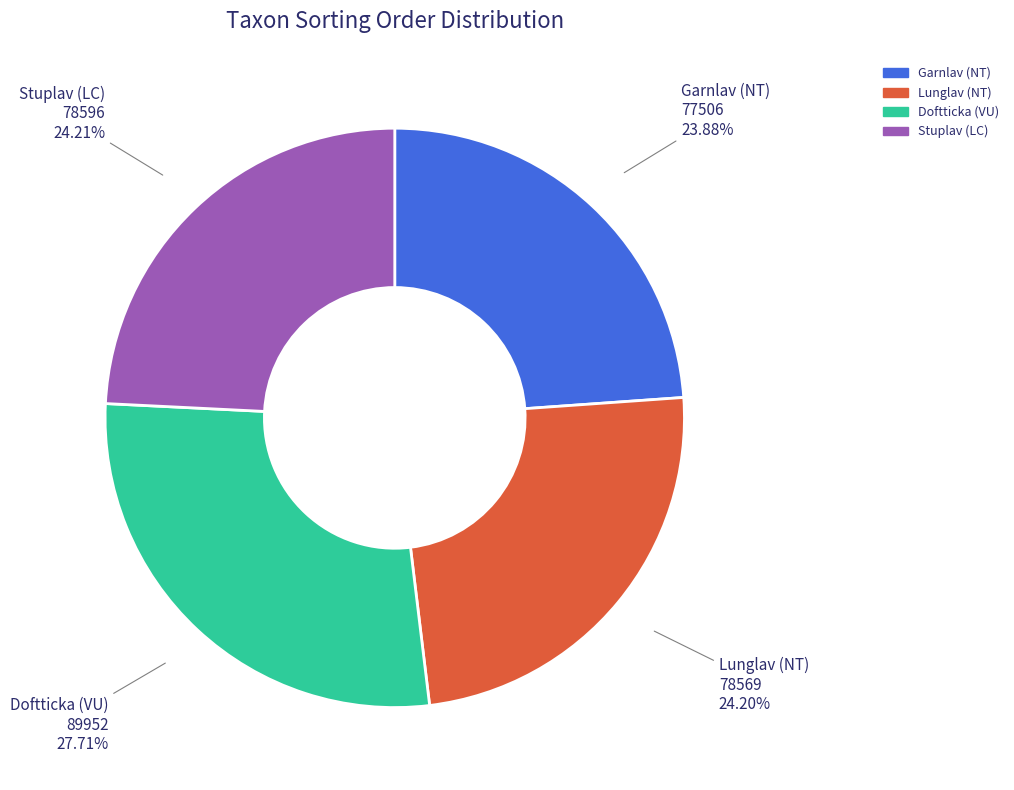

How many segments does this pie chart have?

4